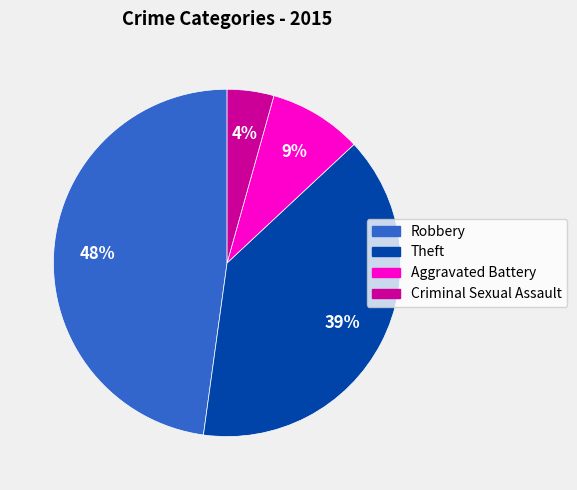

How many segments does this pie chart have?

4